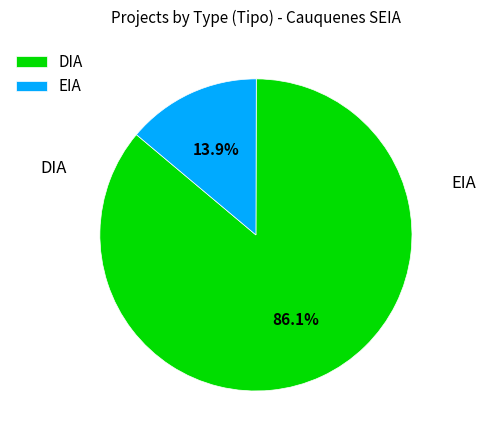

Which category has the biggest portion of the pie?

DIA